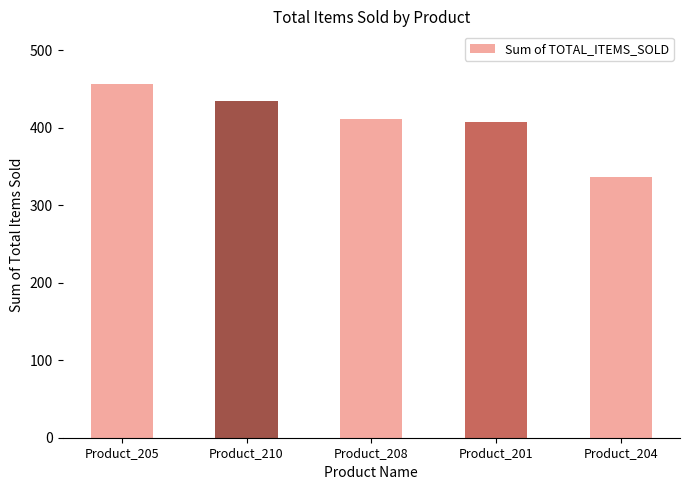

How many bars are there in total?

5